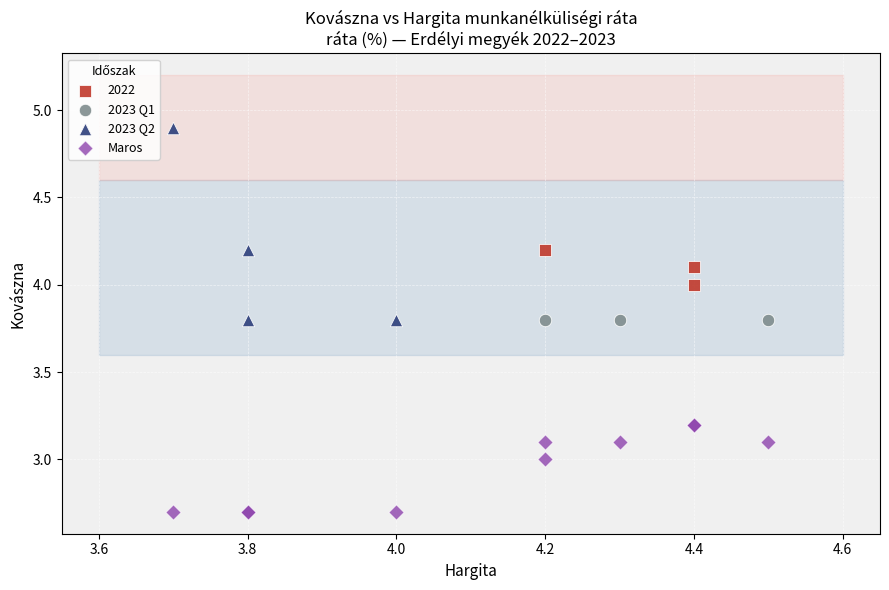

Which series contains the lowest Y value?

Maros